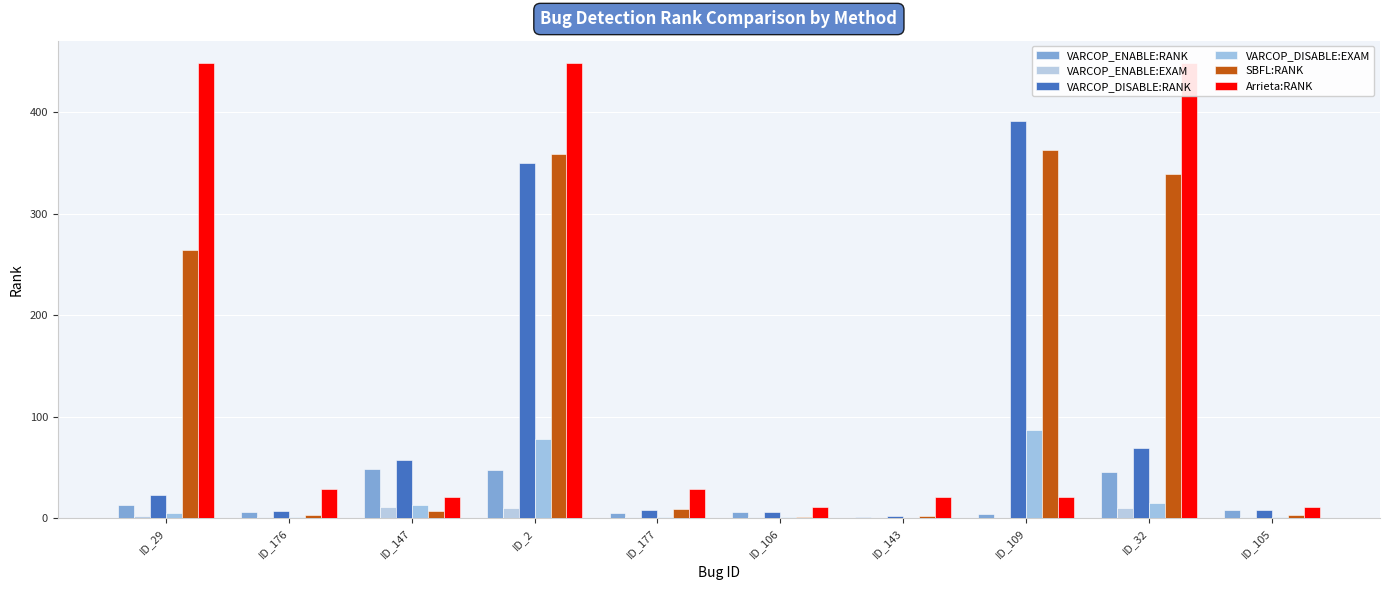

The value of VARCOP_ENABLE:RANK at ID_109 is 2.4. True or false?

False